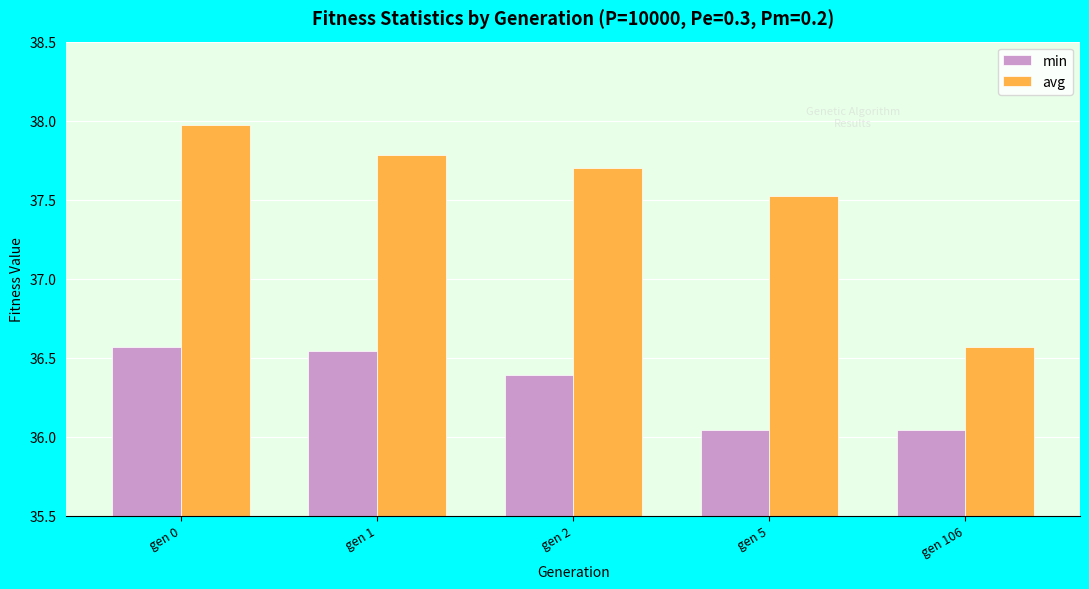

How many distinct data groups are displayed?

2